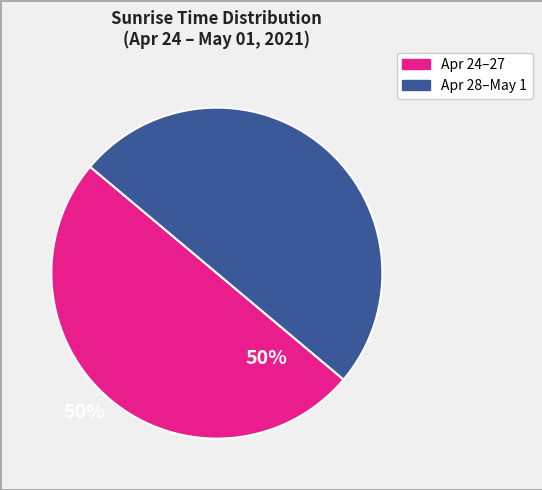

How many slices are in this pie chart?

2